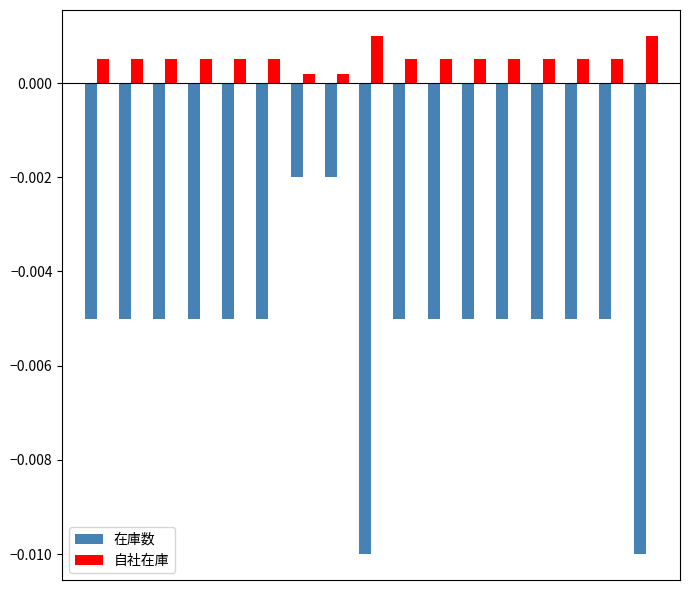

Which series has the largest range (max minus min)?

在庫数